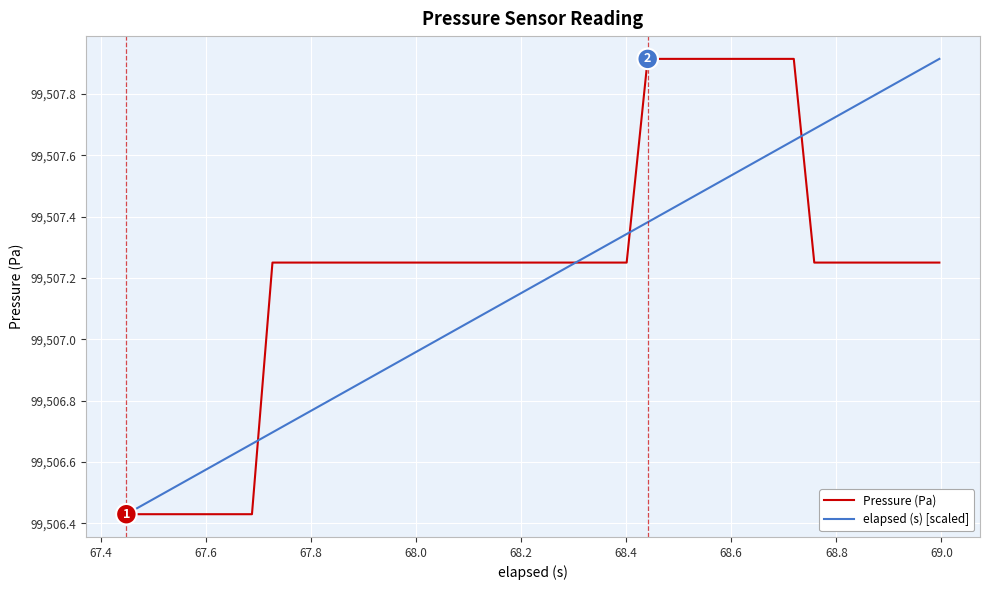

How many lines are shown in the chart?

2